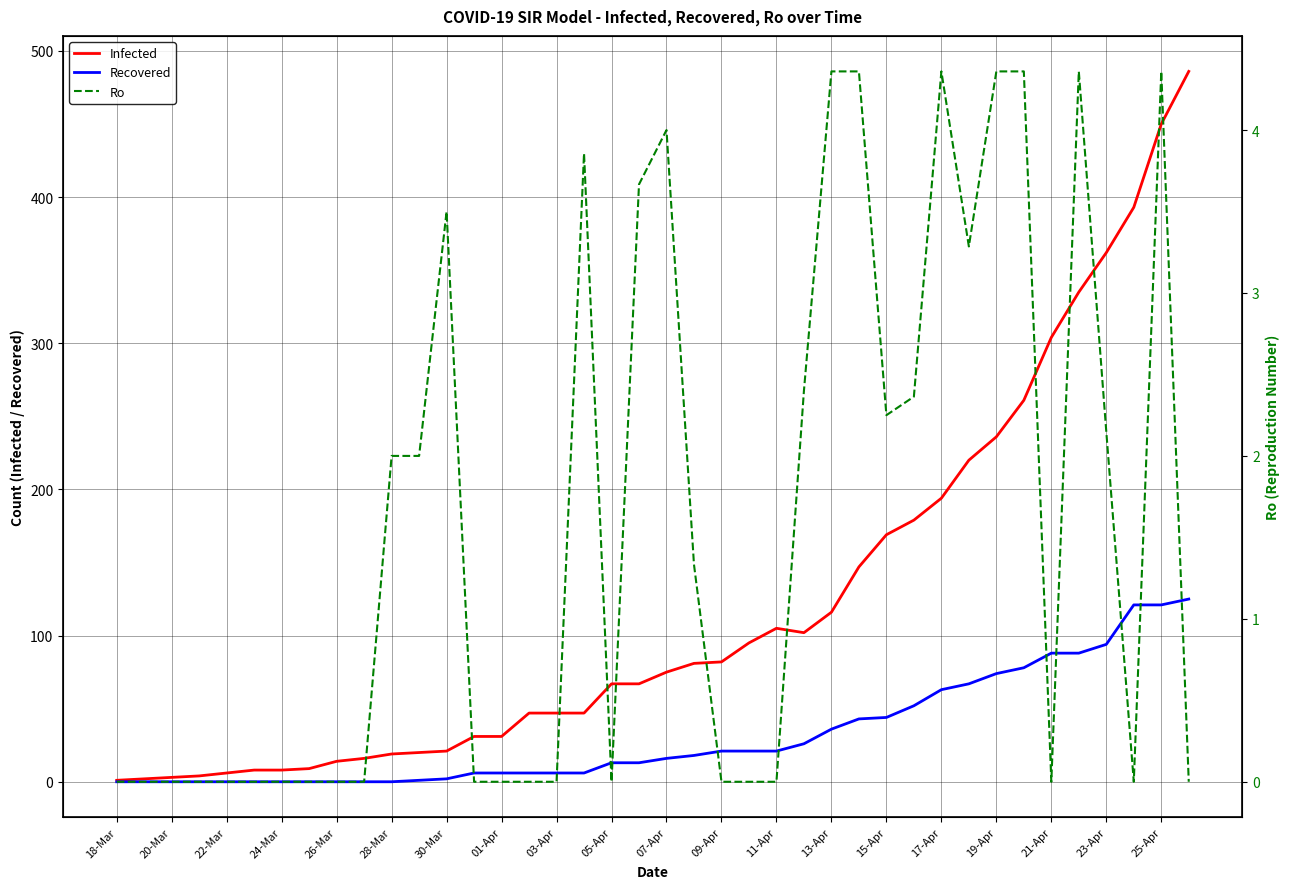

The value of Recovered at 19-Apr is 74. True or false?

True